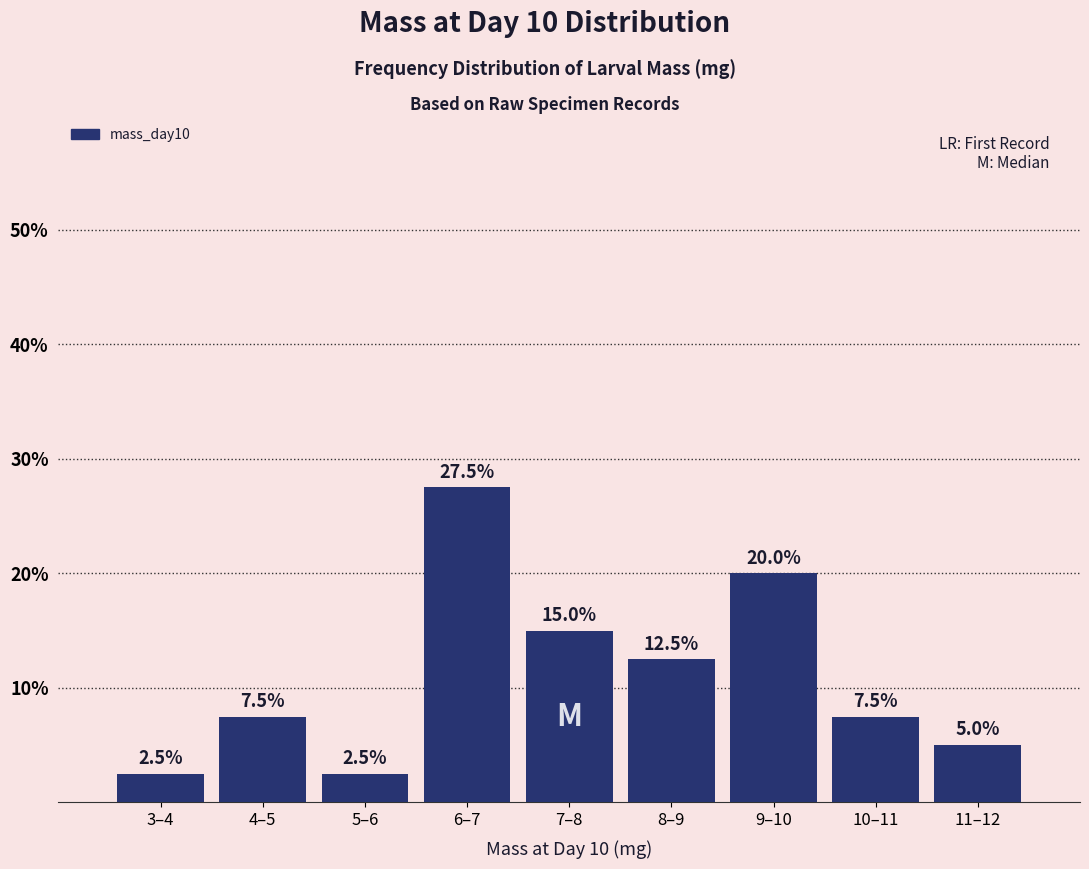

Reading left to right, extract all data points from this chart.

2.5	7.5	2.5	27.5	15.0	12.5	20.0	7.5	5.0